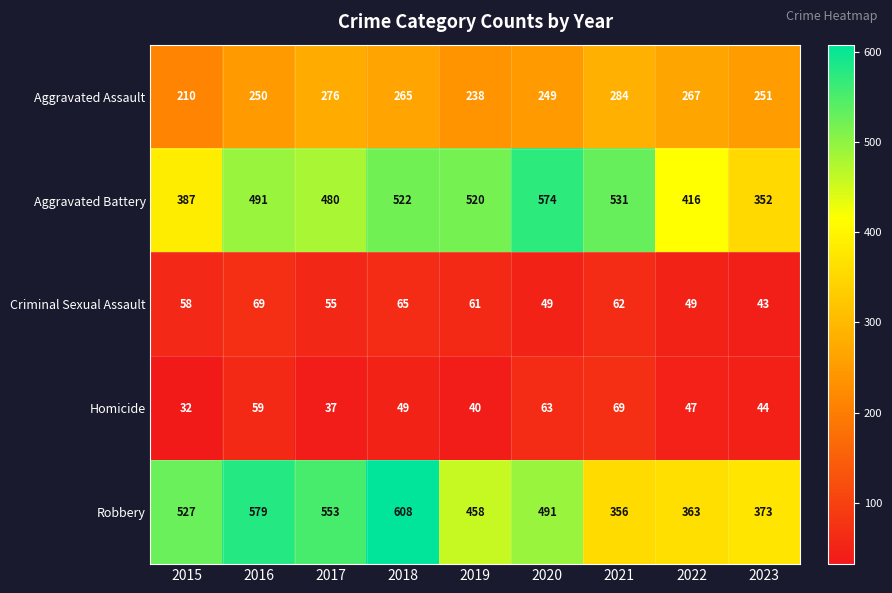

The Aggravated Assault series shows 135 at 2019. True or false?

False